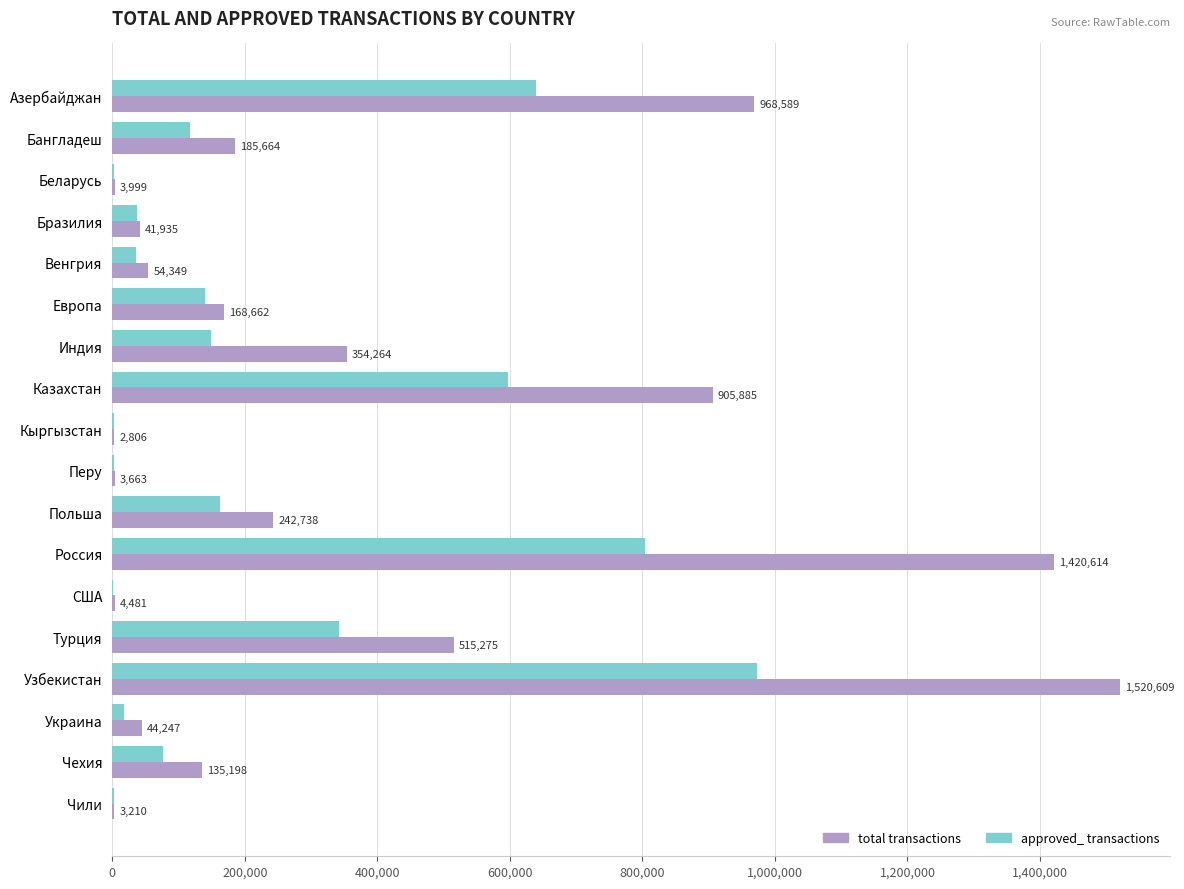

What is the sum of all approved_ transactions values?

4101770